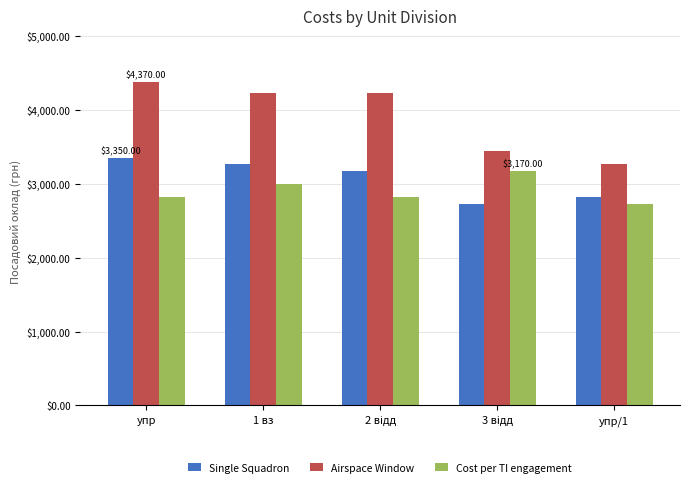

What is the sum of all Airspace Window values?

19530